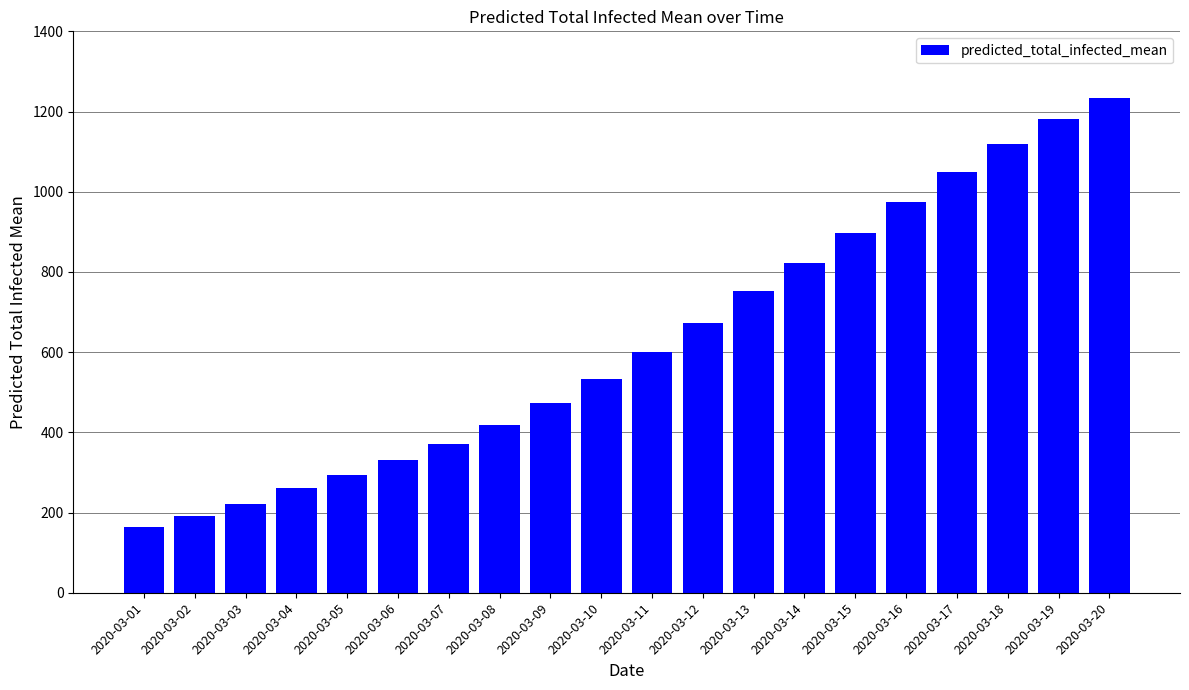

How many series are shown in this chart?

1